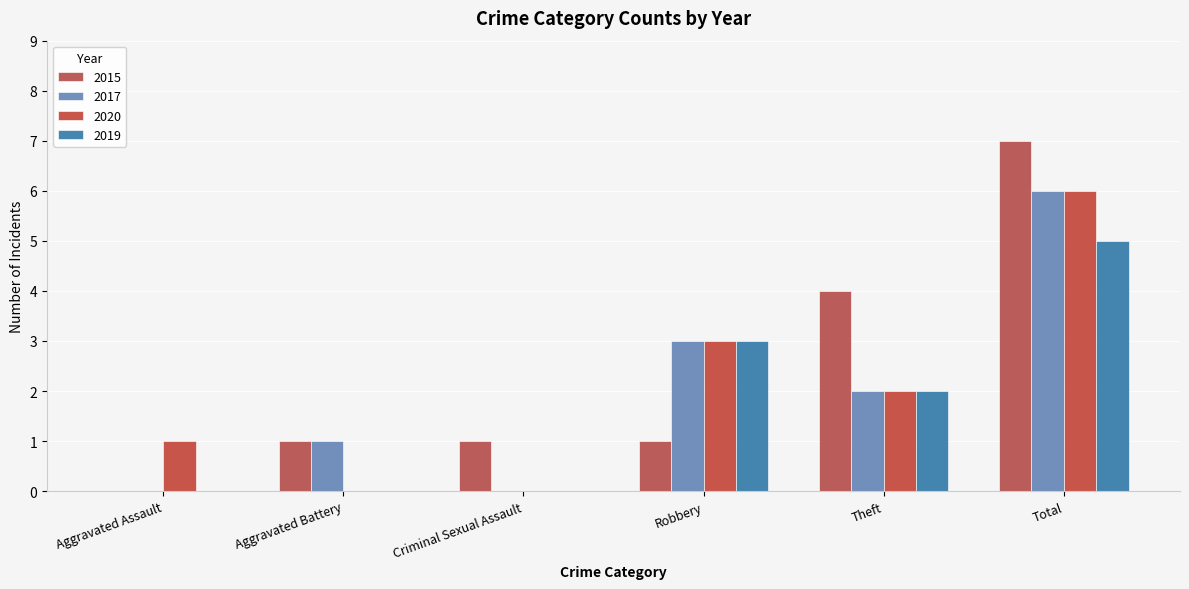

Reading left to right, transcribe all the data shown in this chart.

2015: 0	1	1	1	4	7
2017: 0	1	0	3	2	6
2020: 1	0	0	3	2	6
2019: 0	0	0	3	2	5